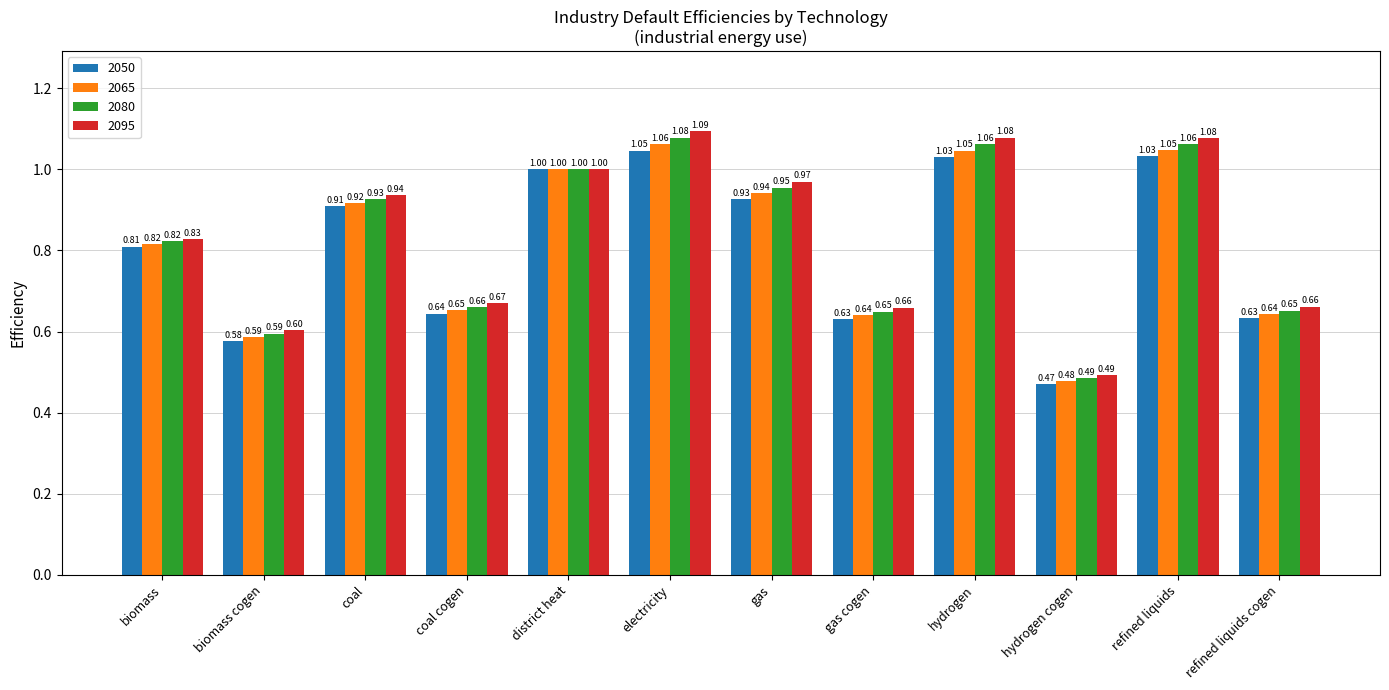

Are the bars grouped side by side (vs. stacked)?

Yes